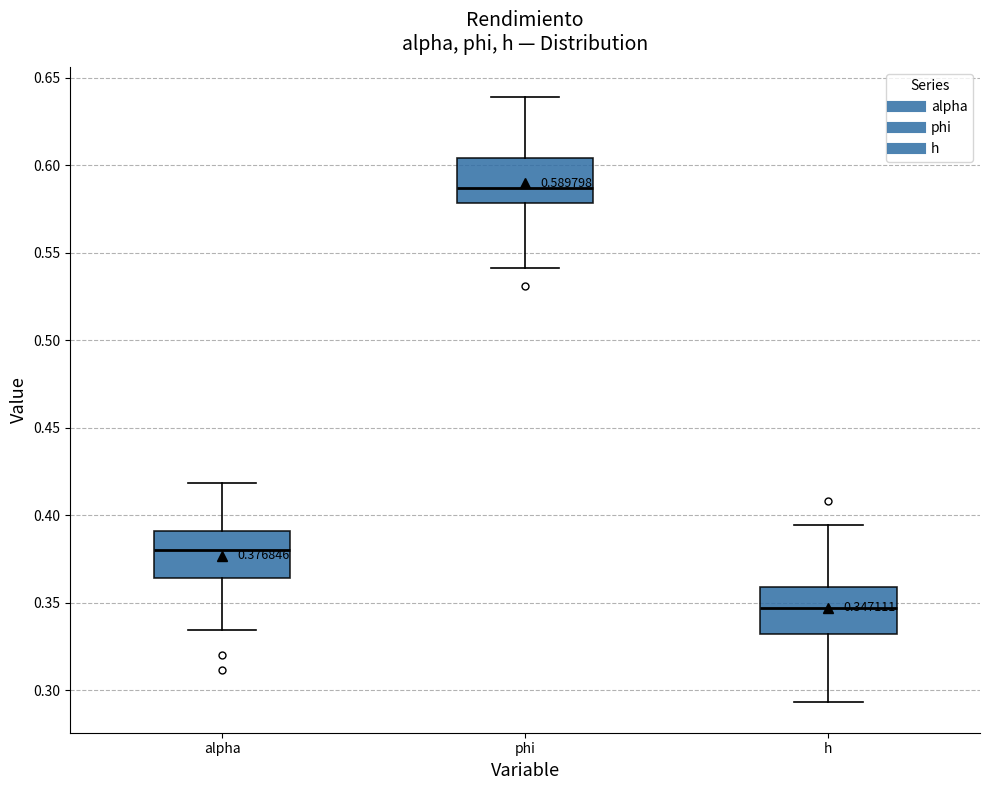

Which box has the lowest median line?

h